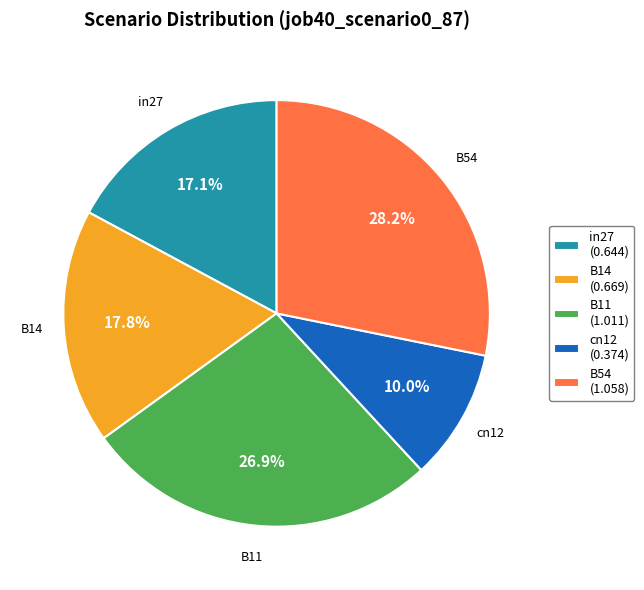

What percentage is NOT represented by B14?

82.2%